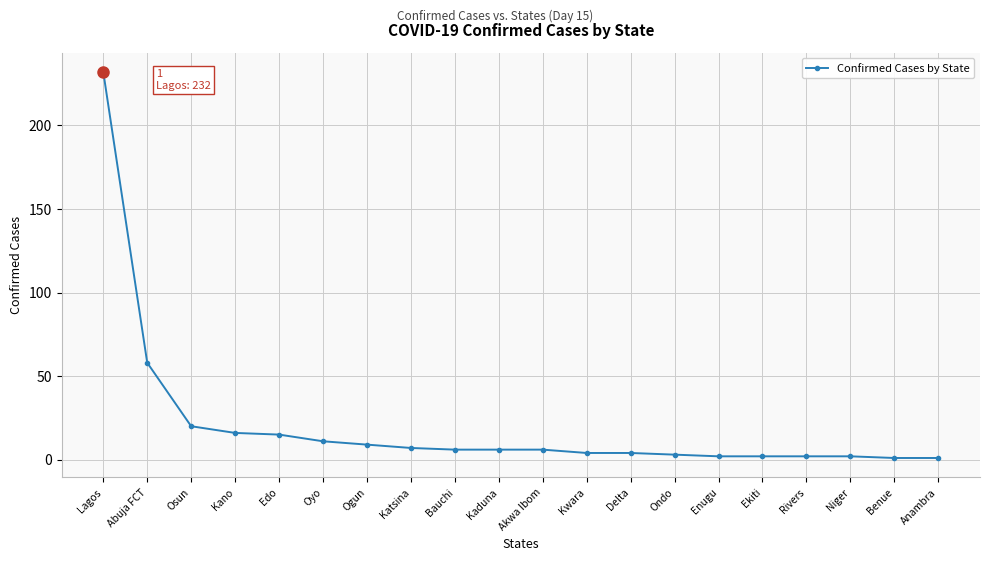

The value at Kaduna is 6. True or false?

True